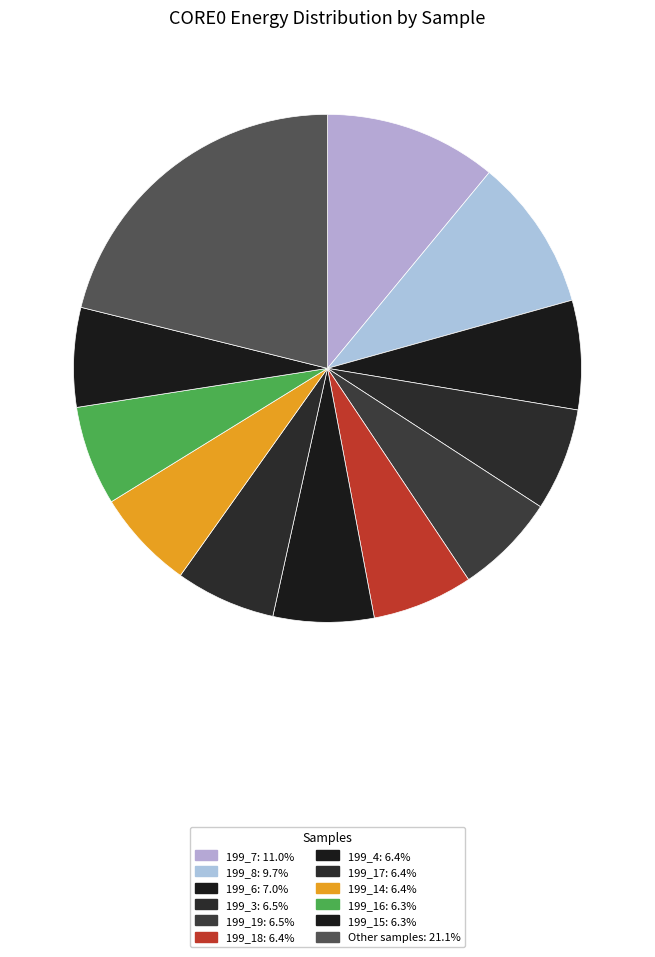

How many slices are in this pie chart?

12